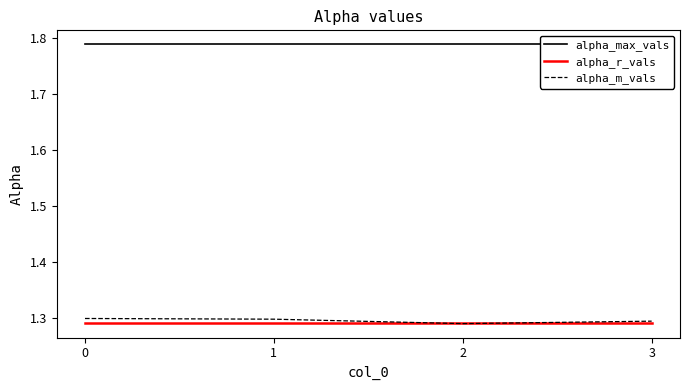

Which category has the lowest value in the alpha_m_vals series?

2